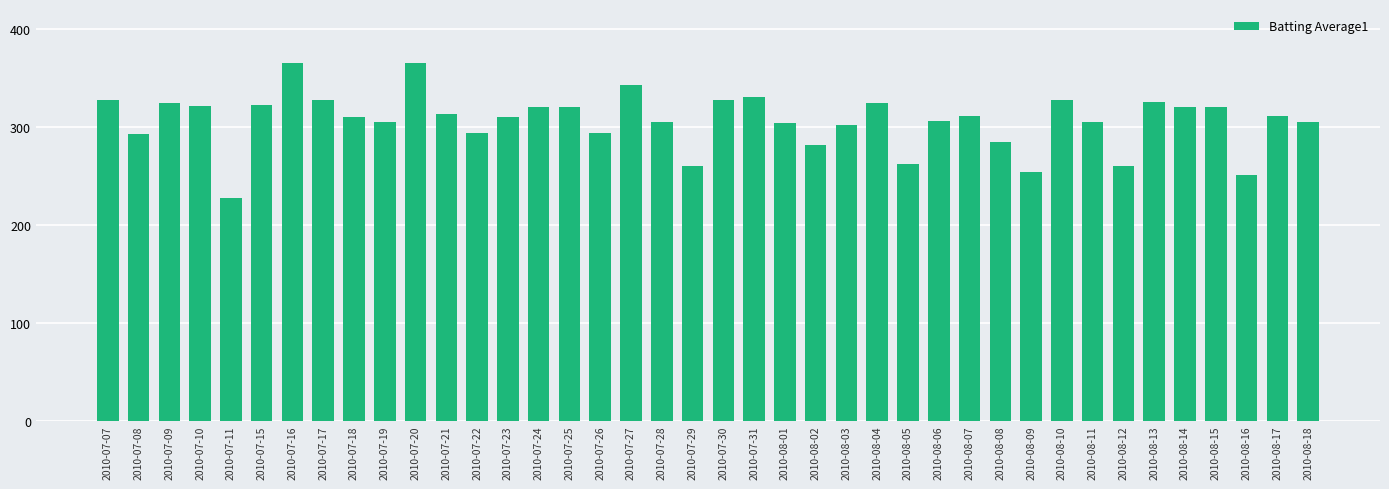

At which label does the data first exceed 311?

2010-07-07